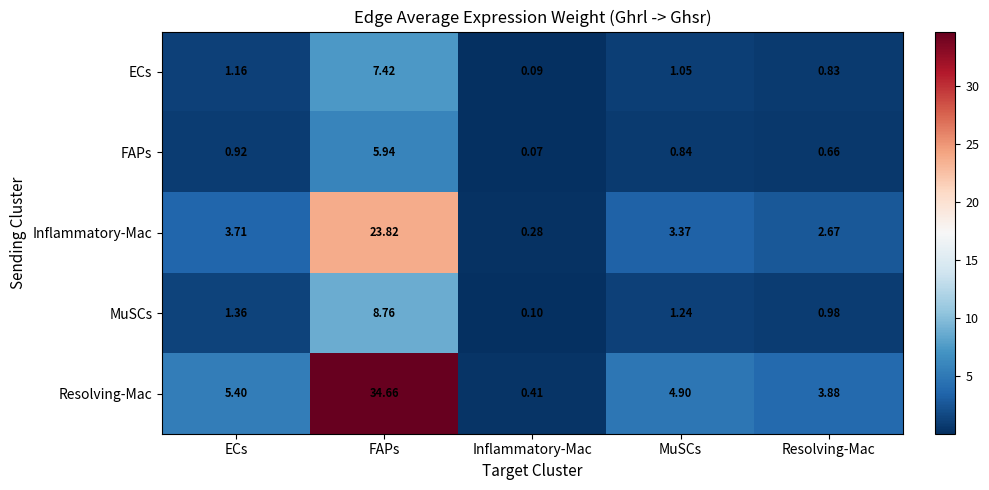

What is the total value across all series at Resolving-Mac?

9.0